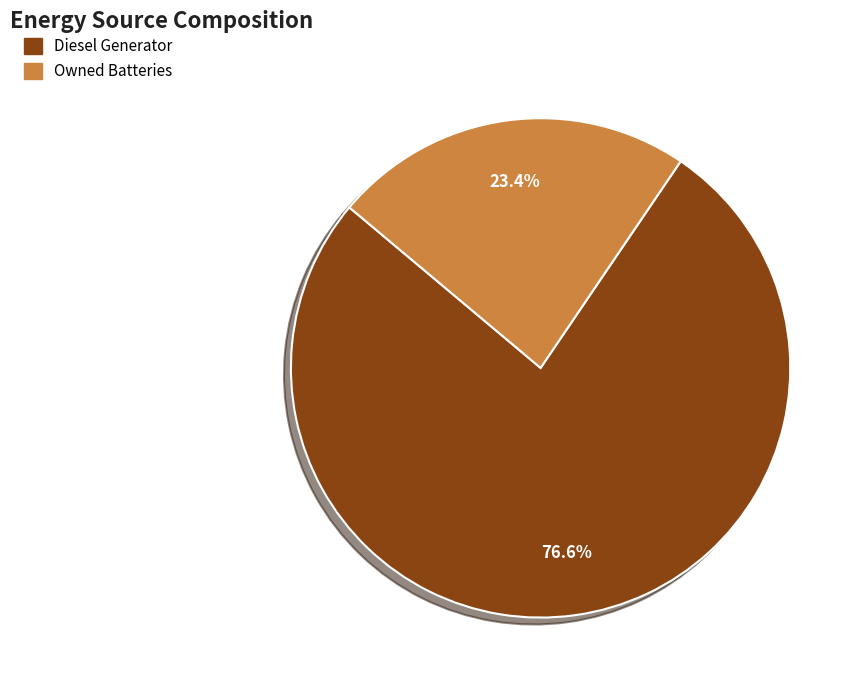

Does any single category account for the majority?

Yes